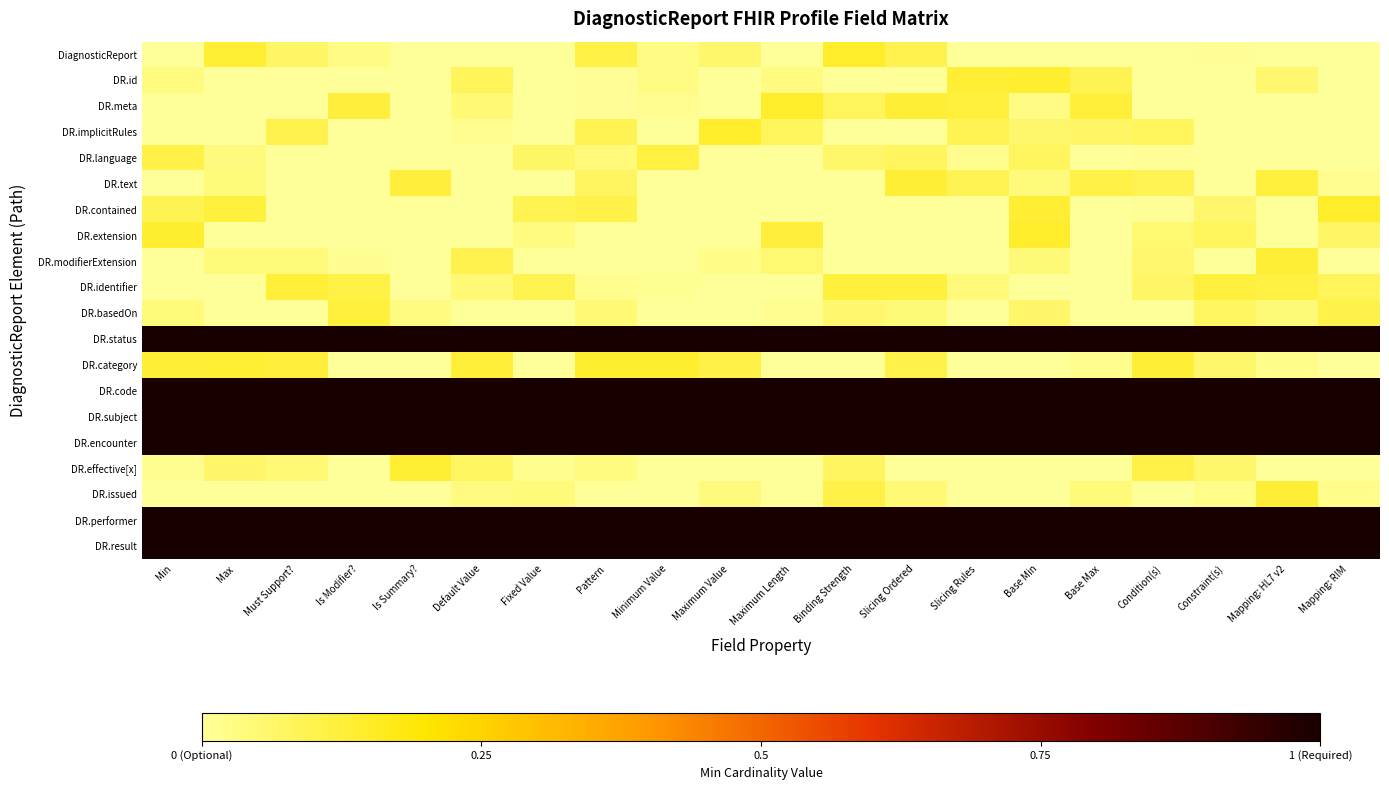

What is the spread (max minus min) of values at Base Min?

1.0